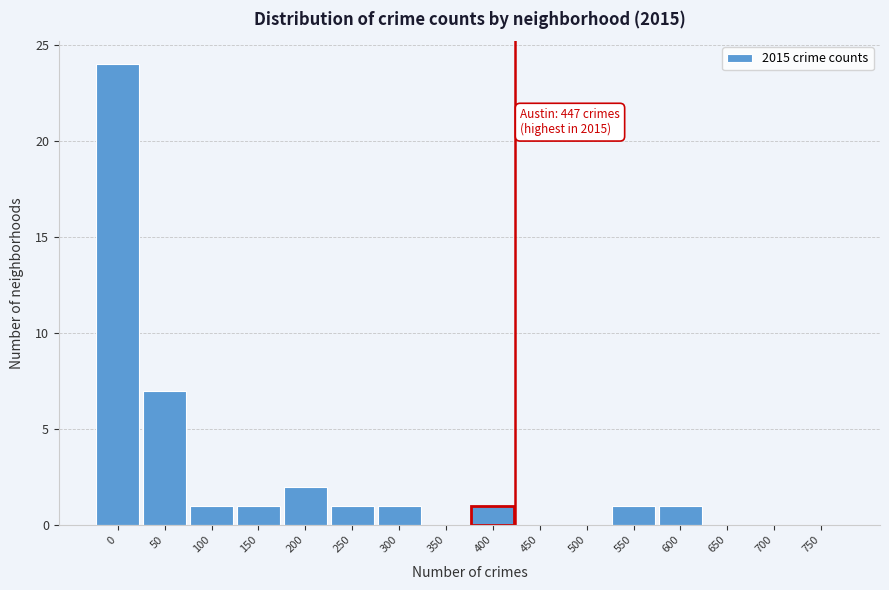

Reading left to right, extract all data points from this chart.

0=24	50=7	100=1	150=1	200=2	250=1	300=1	350=0	400=1	450=0	500=0	550=1	600=1	650=0	700=0	750=0